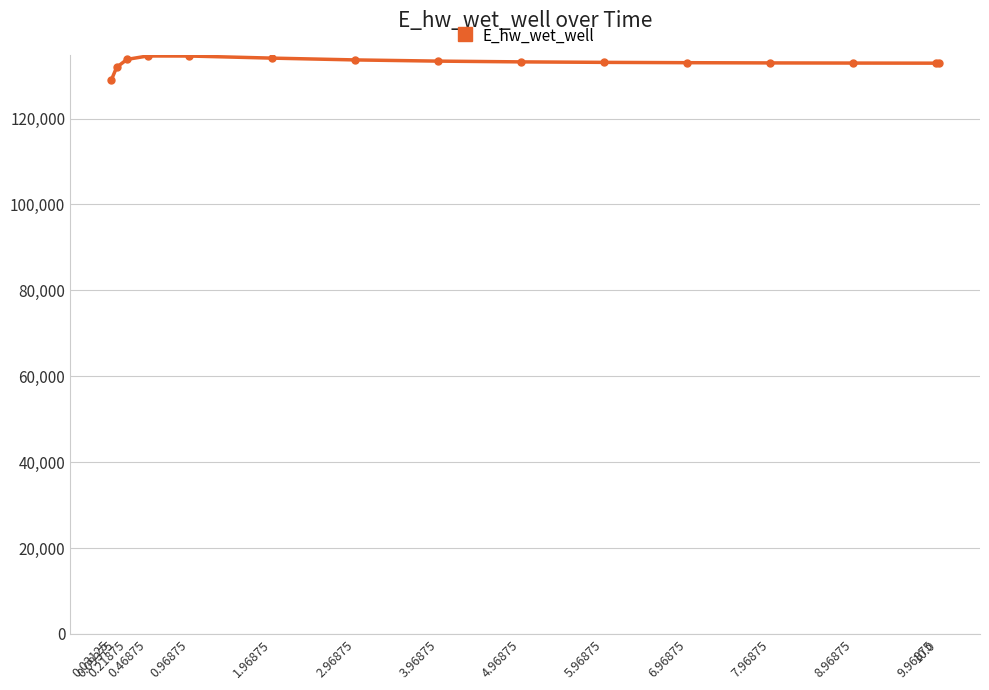

True or false: there are more than 0 points higher than both neighbors.

True